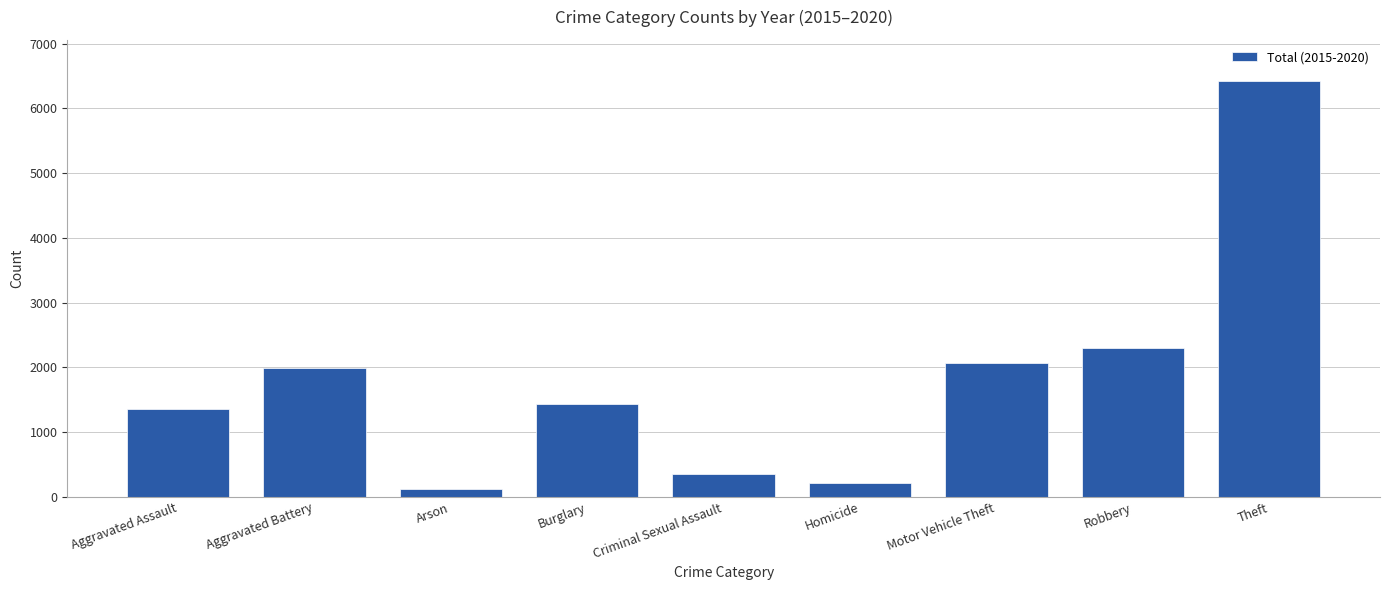

Between Homicide and Aggravated Assault, which is larger?

Aggravated Assault